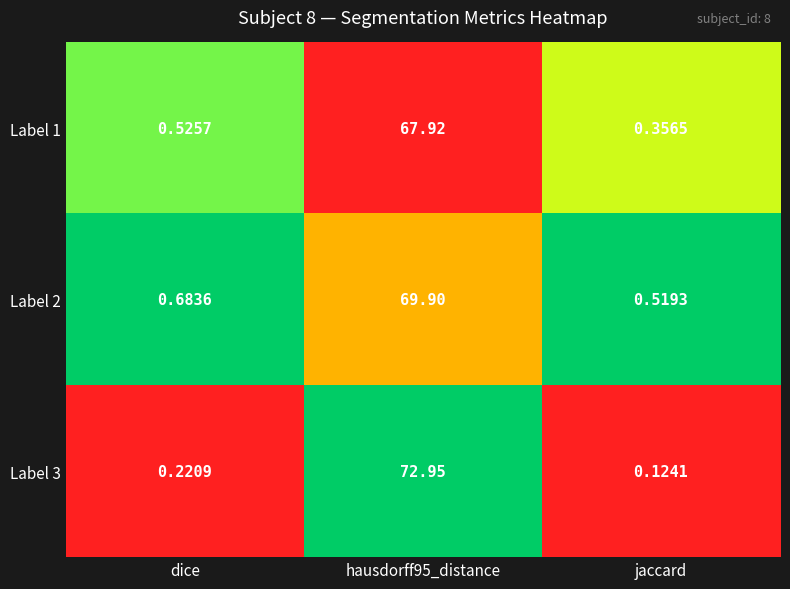

What is the total value across all series at jaccard?

1.0